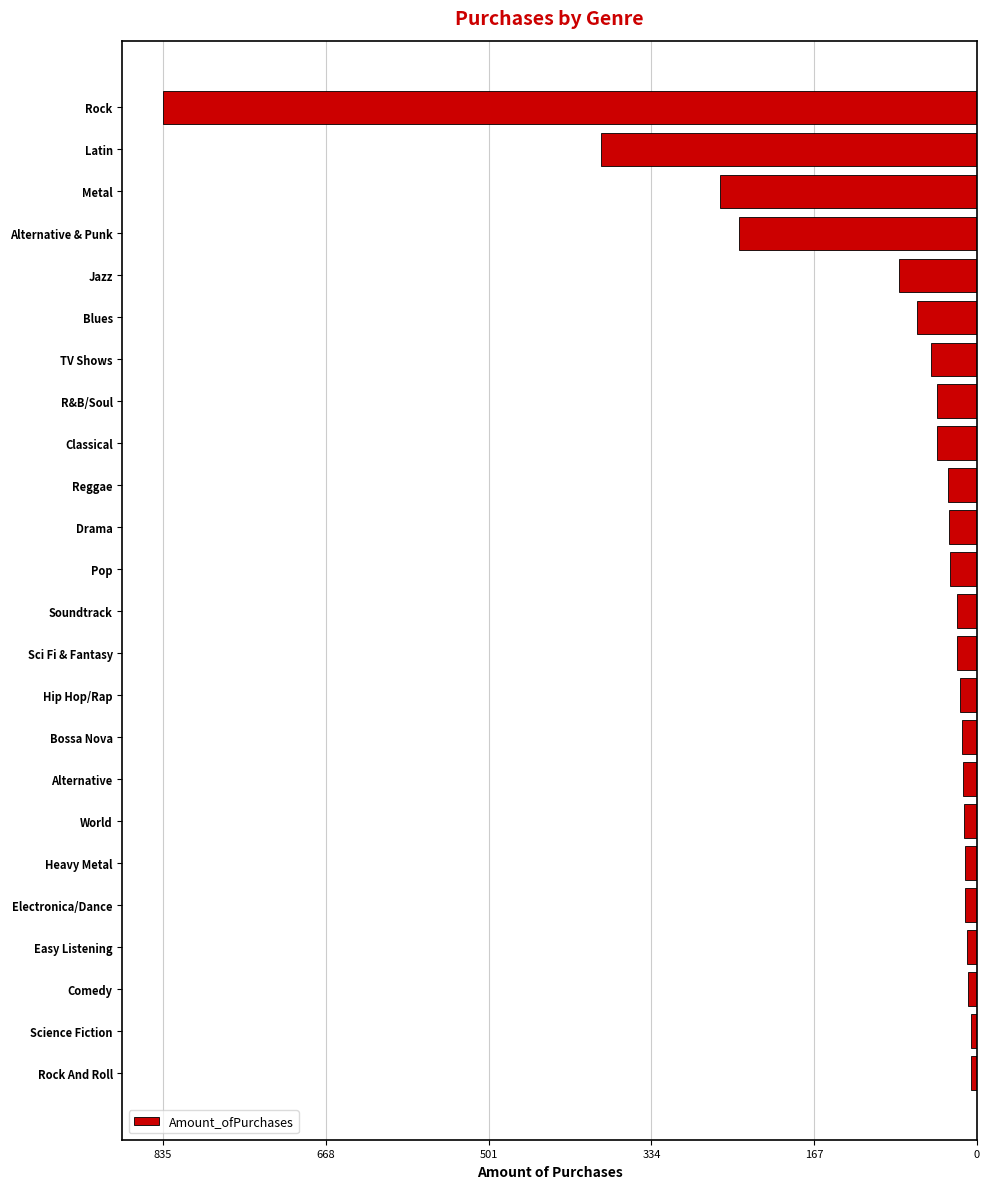

Does the chart contain any negative values?

Yes